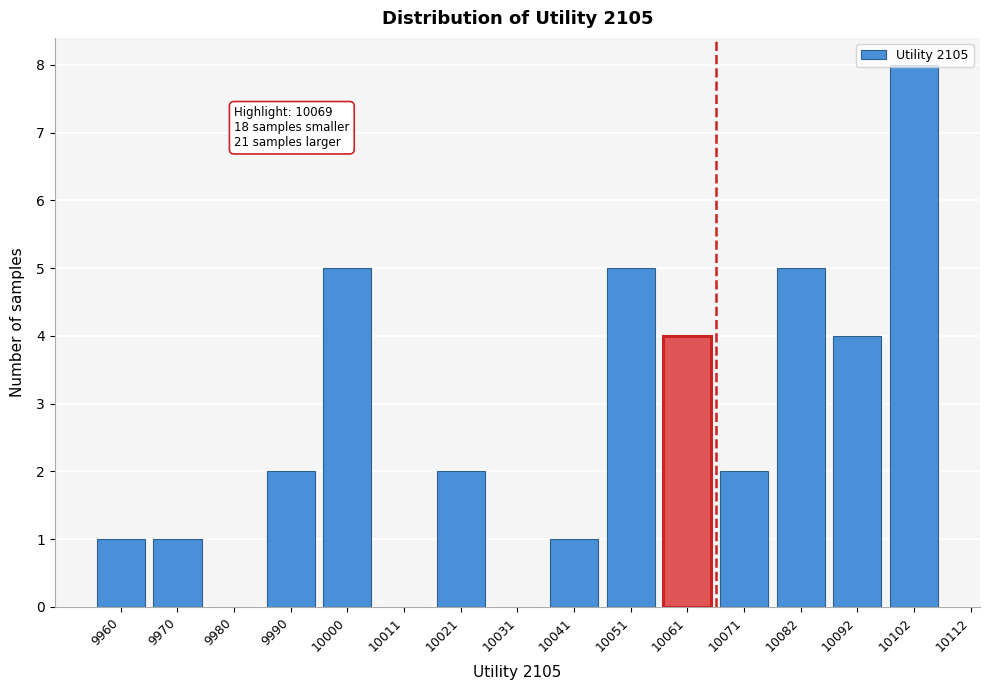

What is the sum of all values?

40